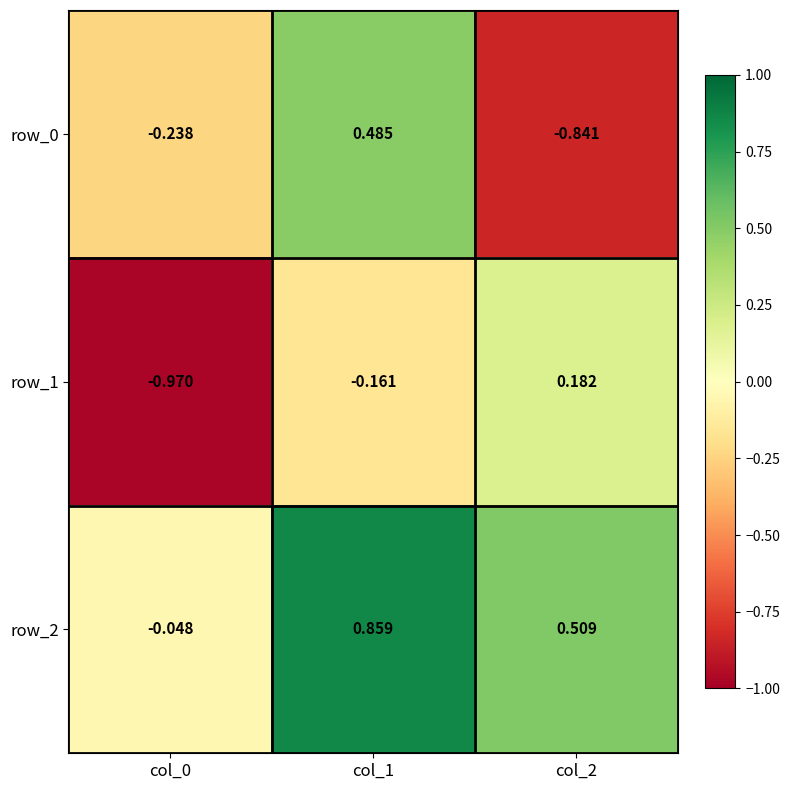

Is the value of row_2 at col_2 greater than the value of row_1 at col_0?

Yes